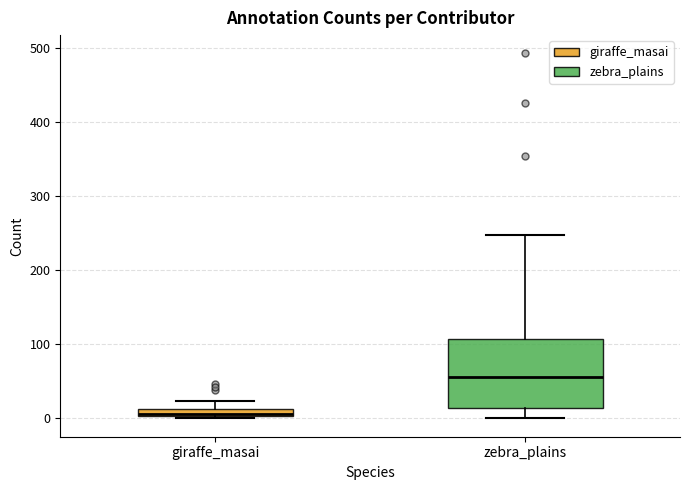

Which box is the tallest, from its lower edge to its upper edge?

zebra_plains